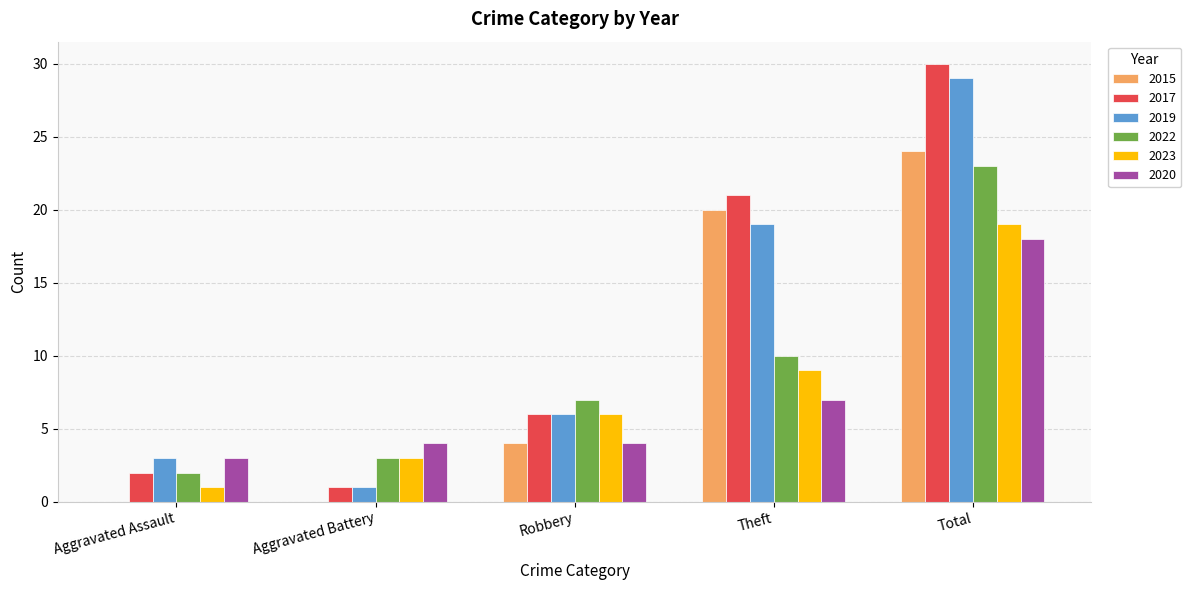

At which category is the sum across all series the highest?

Total